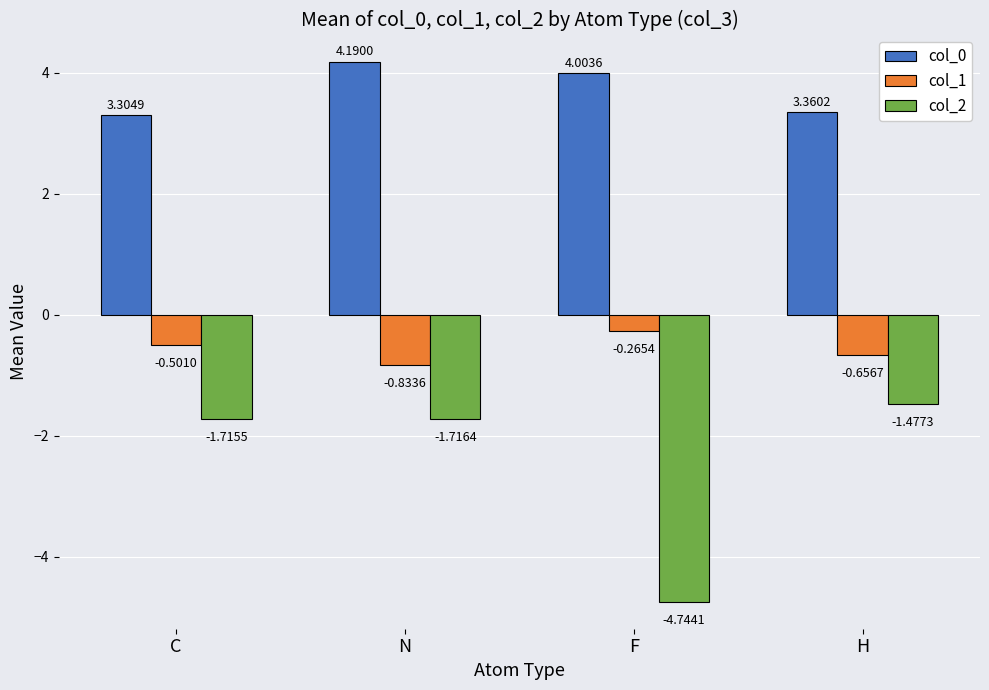

How many values in the col_0 series exceed 4?

2